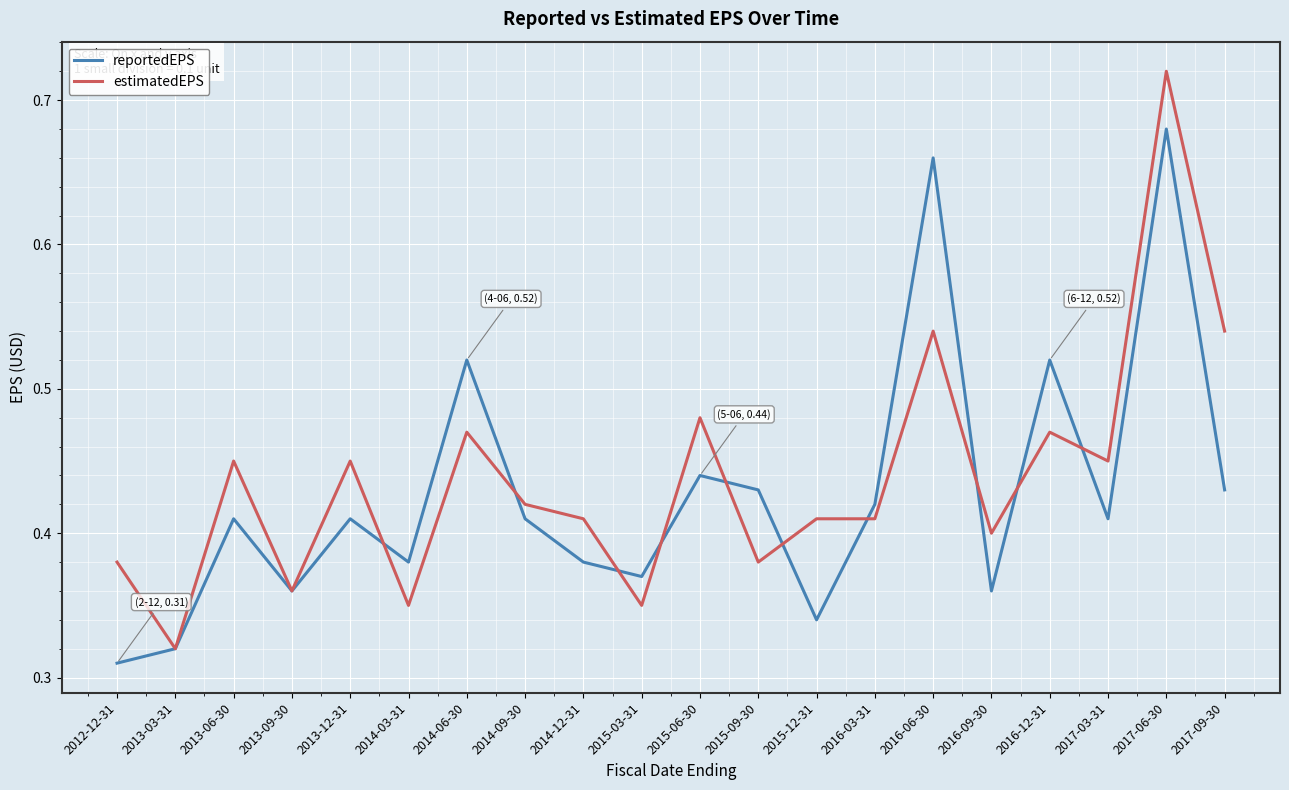

Is it true that estimatedEPS equals 0.2 at 2014-09-30?

False